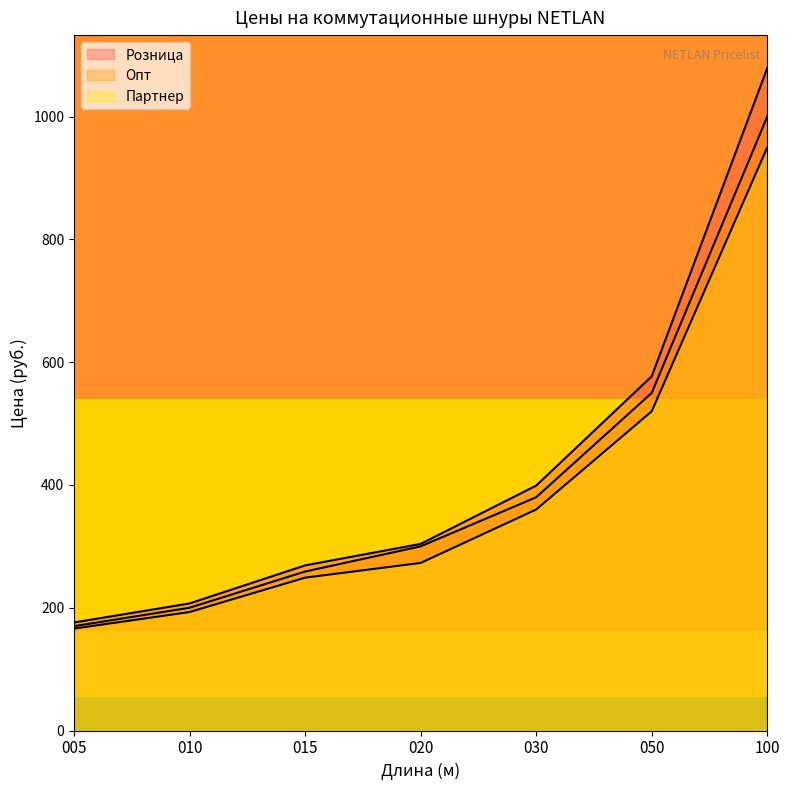

What is the value of the Партнер point at the 2nd from the left?

193